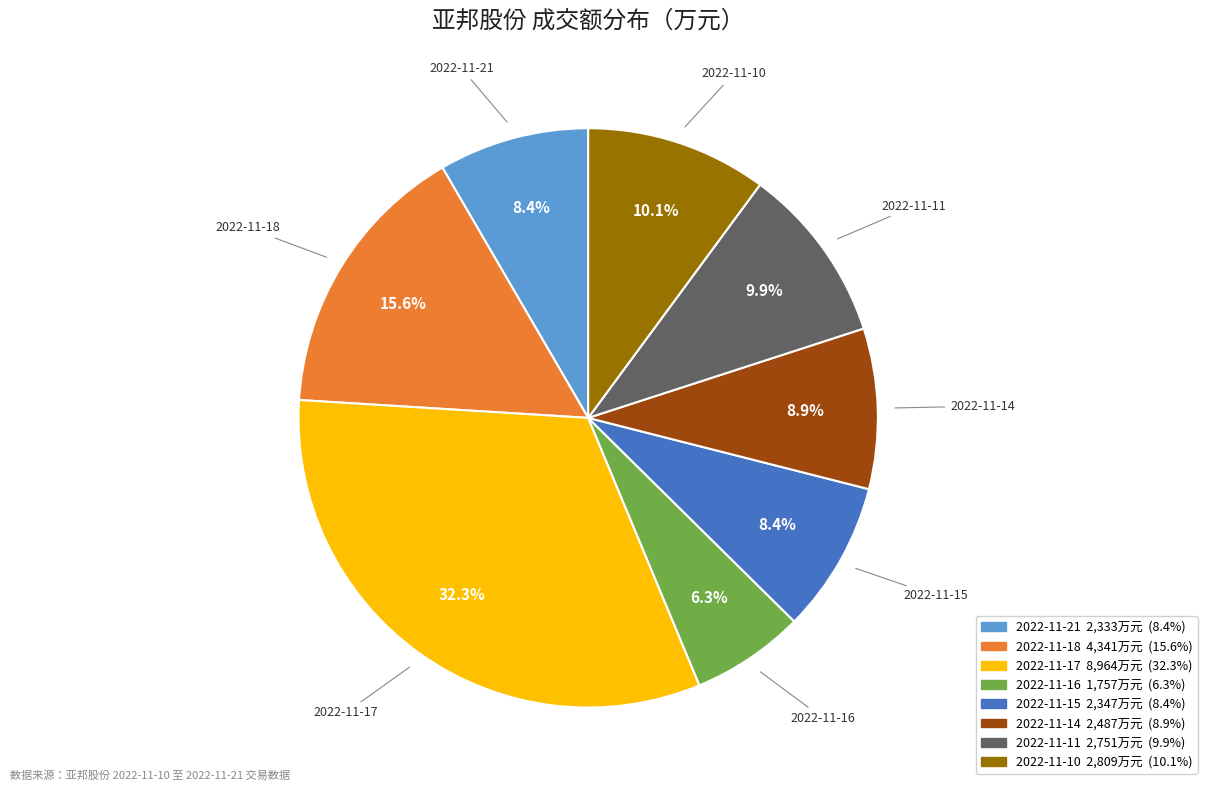

Is there a majority slice in this chart?

No